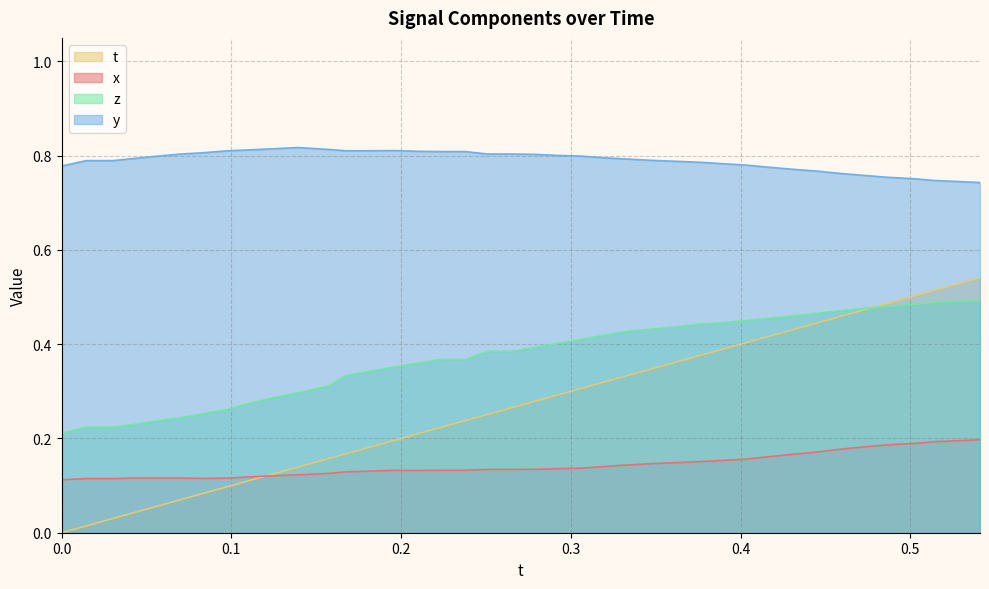

List the series in order of their overall mean, lowest first.

x, t, z, y